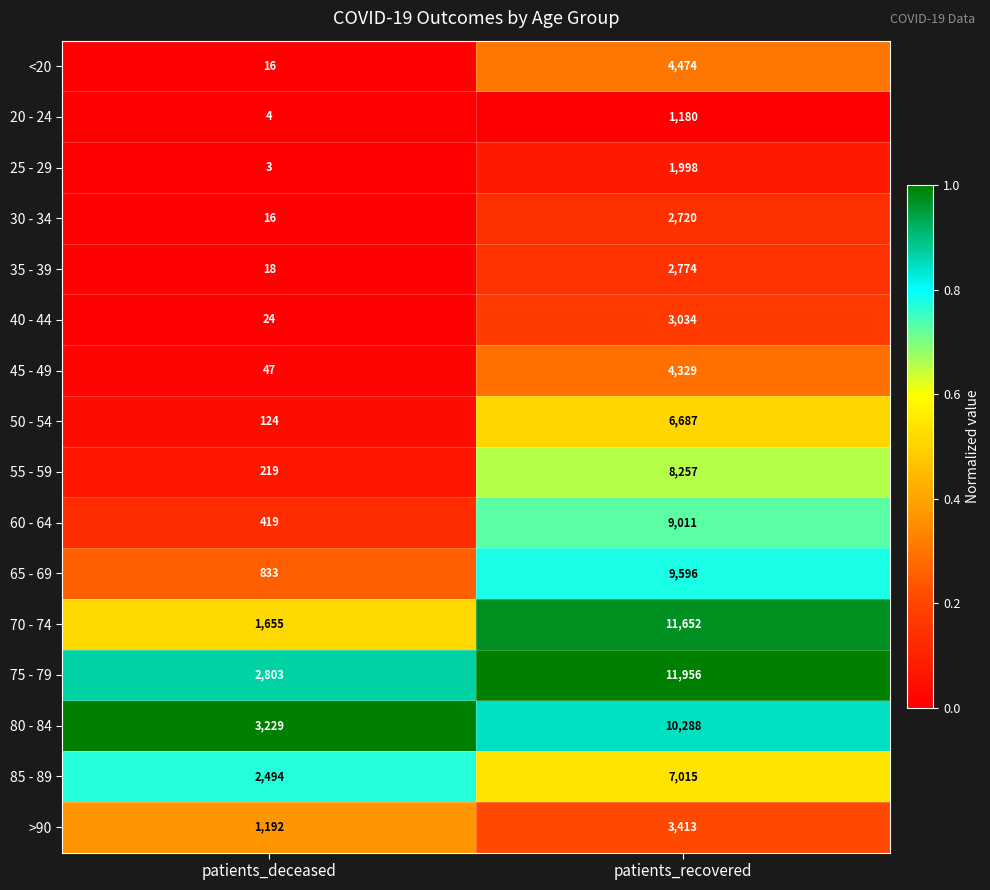

What is the sum of all 30 - 34 values?

2736